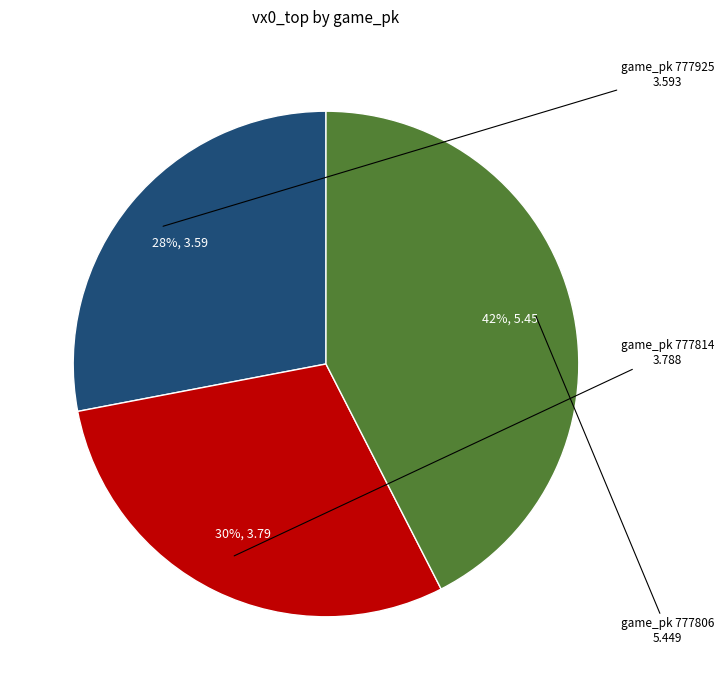

Is there a majority slice in this chart?

No